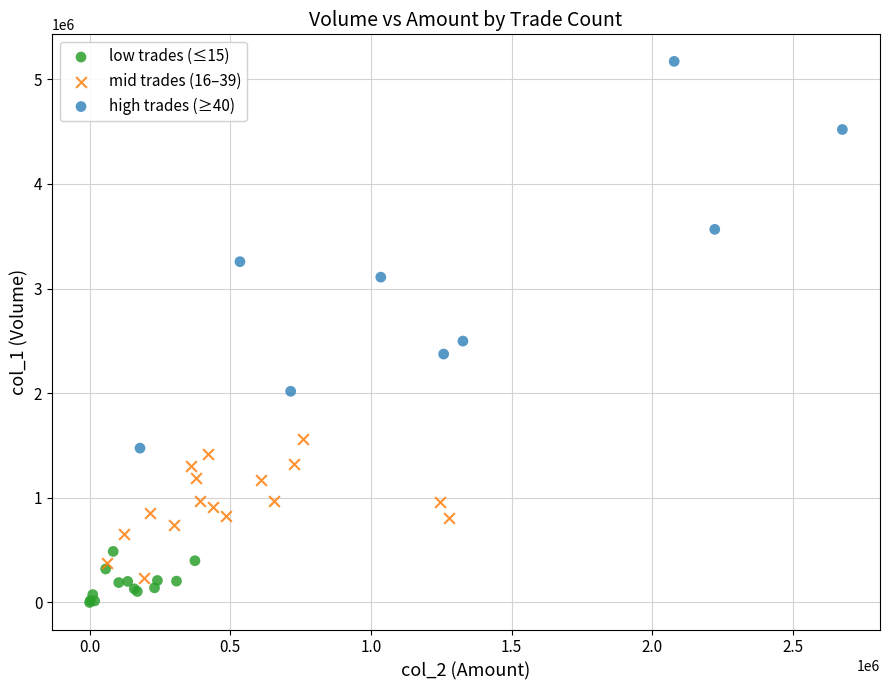

What are all the series names shown in the legend?

low trades (≤15), mid trades (16–39), high trades (≥40)